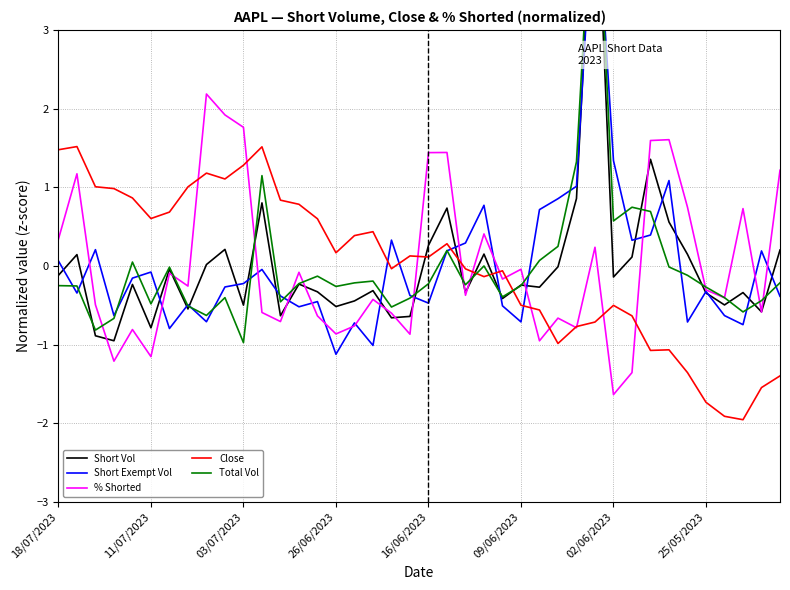

What is the value of the % Shorted point at the 9th from the left?

2.2